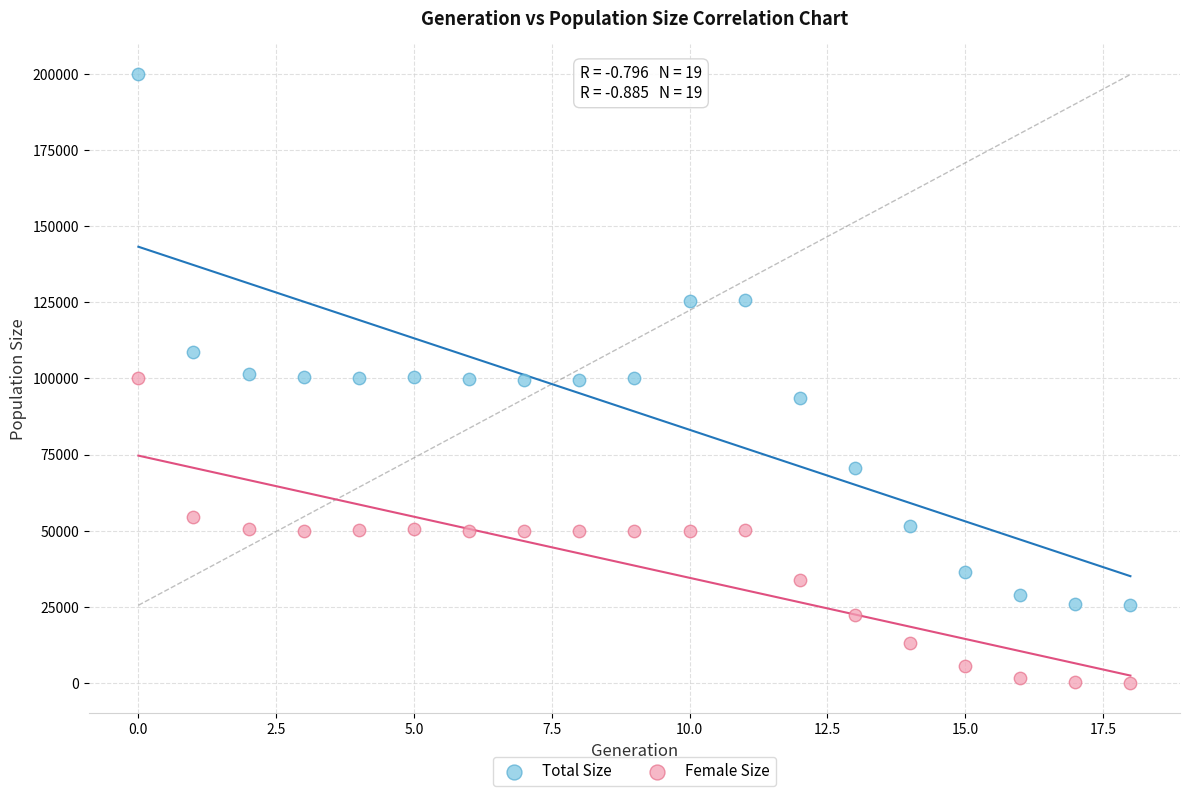

In the Total Size series, what Y value is closest to 112674?

108765